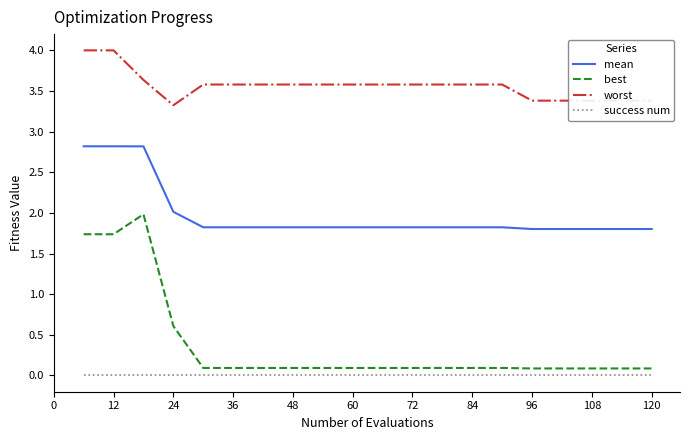

Reading left to right, what are all the values shown in this chart?

mean: 2.8	2.8	2.8	2.0	1.8	1.8	1.8	1.8	1.8	1.8	1.8	1.8	1.8	1.8	1.8	1.8	1.8	1.8	1.8	1.8
best: 1.7	1.7	2.0	0.6	0.1	0.1	0.1	0.1	0.1	0.1	0.1	0.1	0.1	0.1	0.1	0.1	0.1	0.1	0.1	0.1
worst: 4.0	4.0	3.6	3.3	3.6	3.6	3.6	3.6	3.6	3.6	3.6	3.6	3.6	3.6	3.6	3.4	3.4	3.4	3.4	3.4
success num: 0.0	0.0	0.0	0.0	0.0	0.0	0.0	0.0	0.0	0.0	0.0	0.0	0.0	0.0	0.0	0.0	0.0	0.0	0.0	0.0